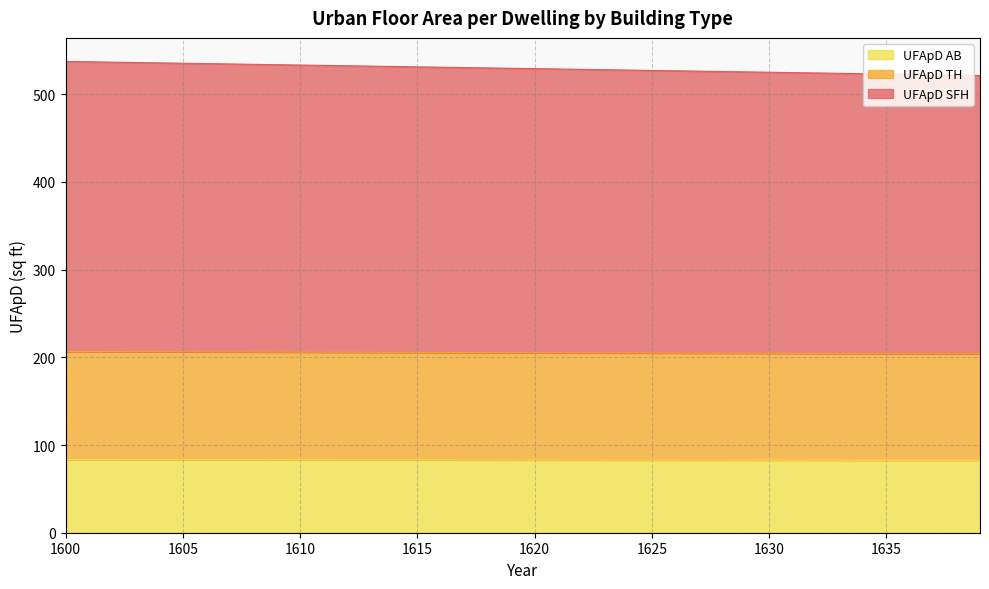

What is the approximate value of UFApD TH at 1626?

204.8